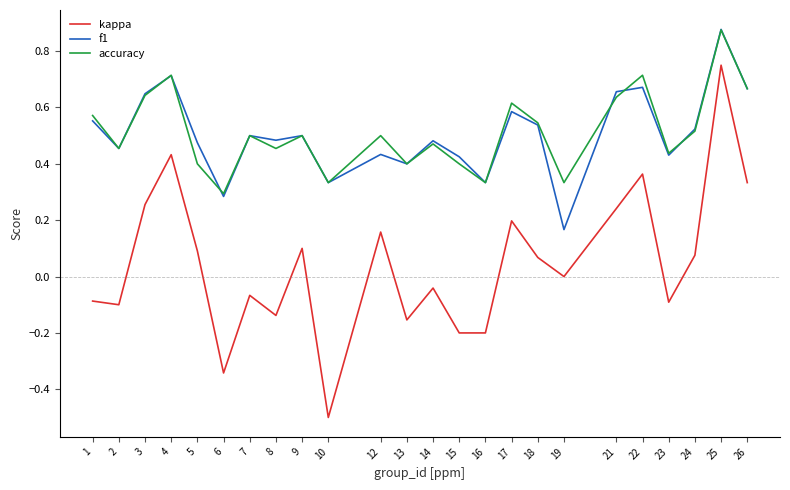

What is the smallest value displayed?

-0.5